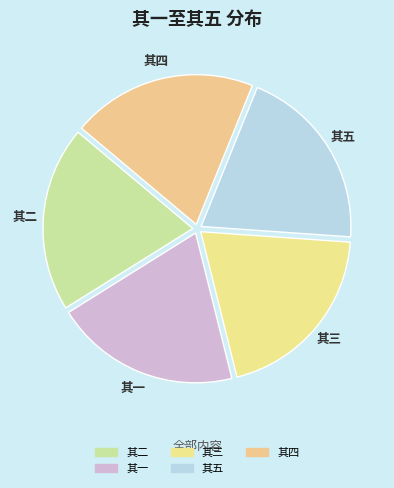

What is the ratio of the value at 其一 to the value at 其四?

1.0